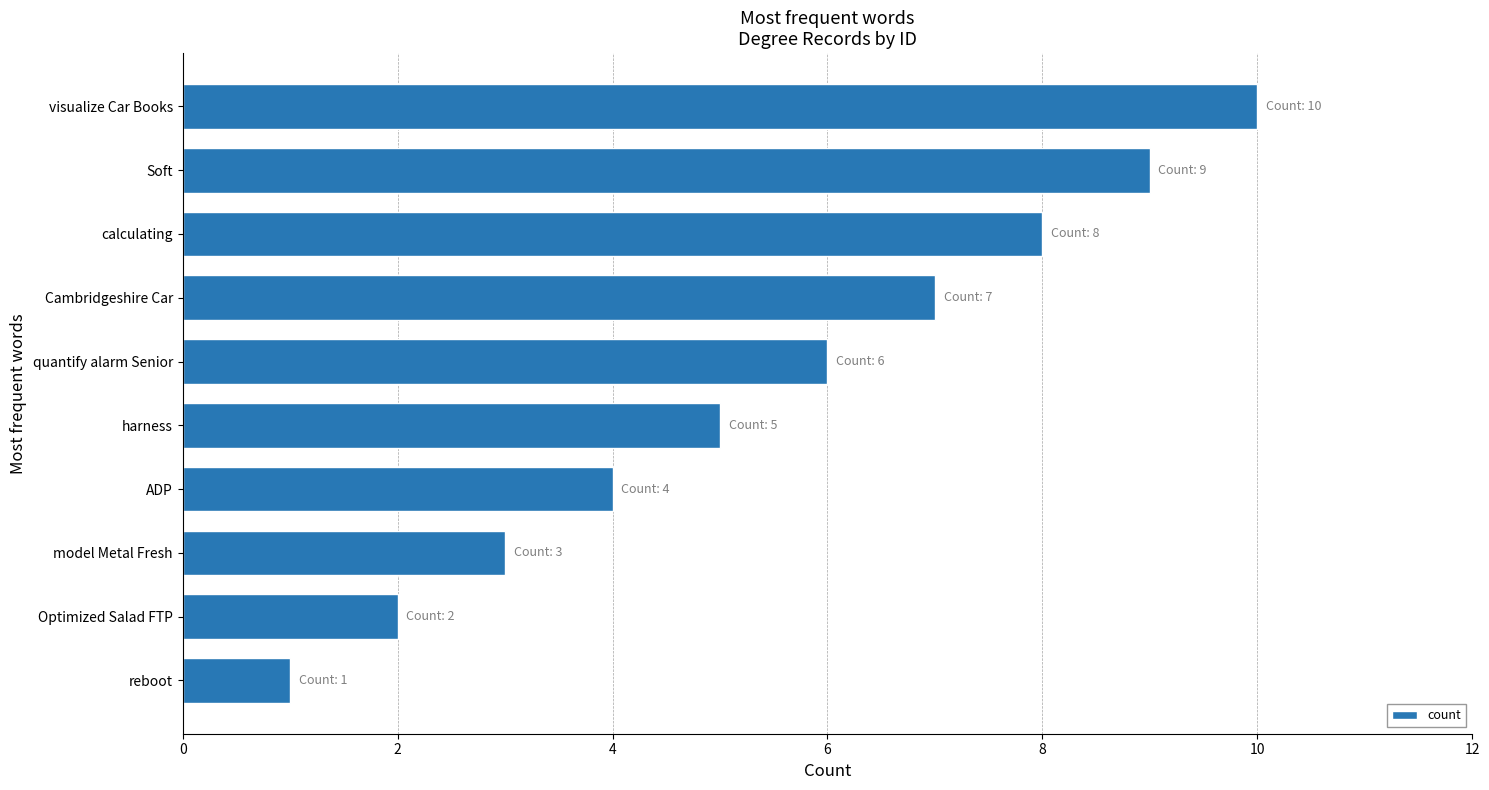

What is the greatest value displayed?

10